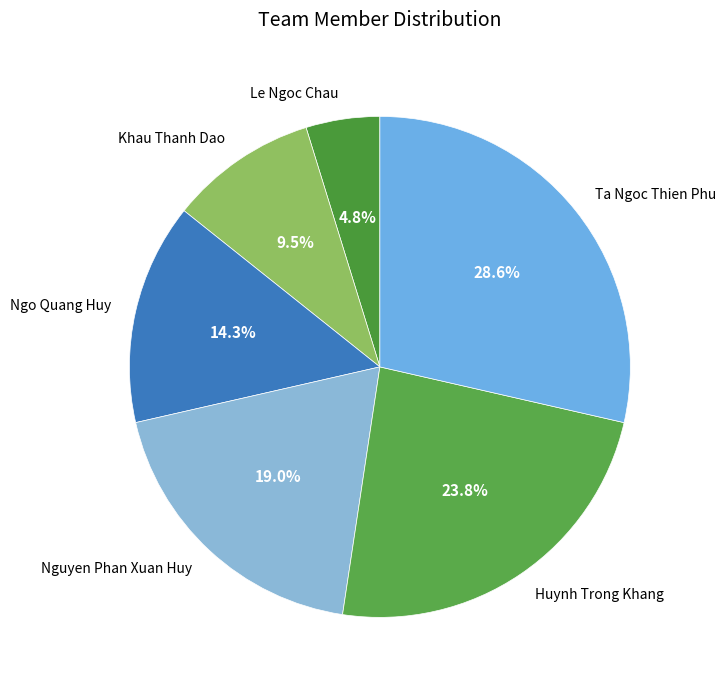

Between Huynh Trong Khang and Le Ngoc Chau, which is larger?

Huynh Trong Khang